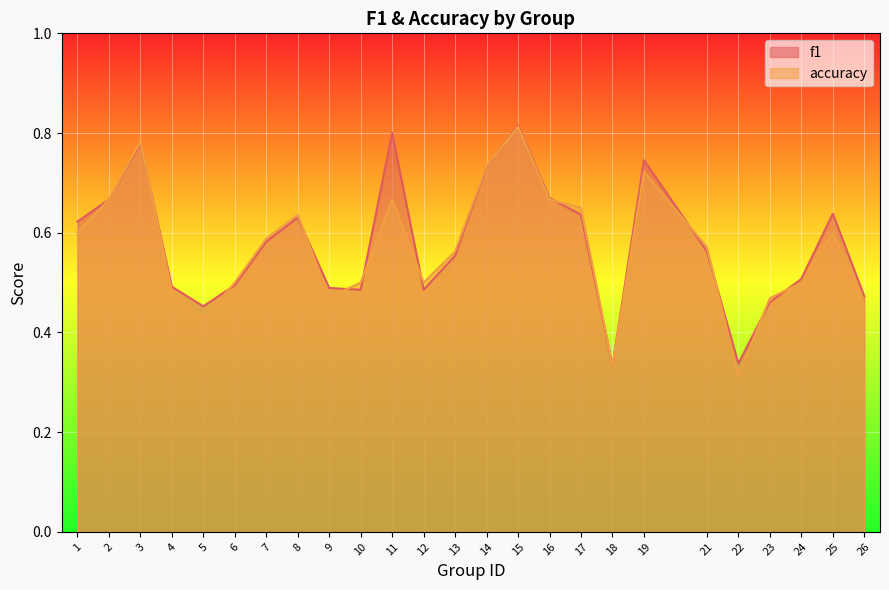

Where do accuracy and f1 first cross each other?

3 and 4